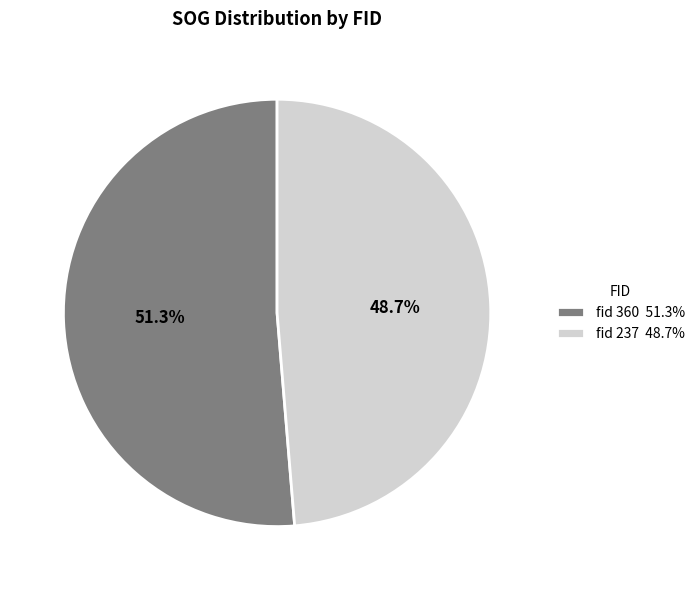

Between fid 360 51.3% and fid 237 48.7%, which is larger?

fid 360 51.3%